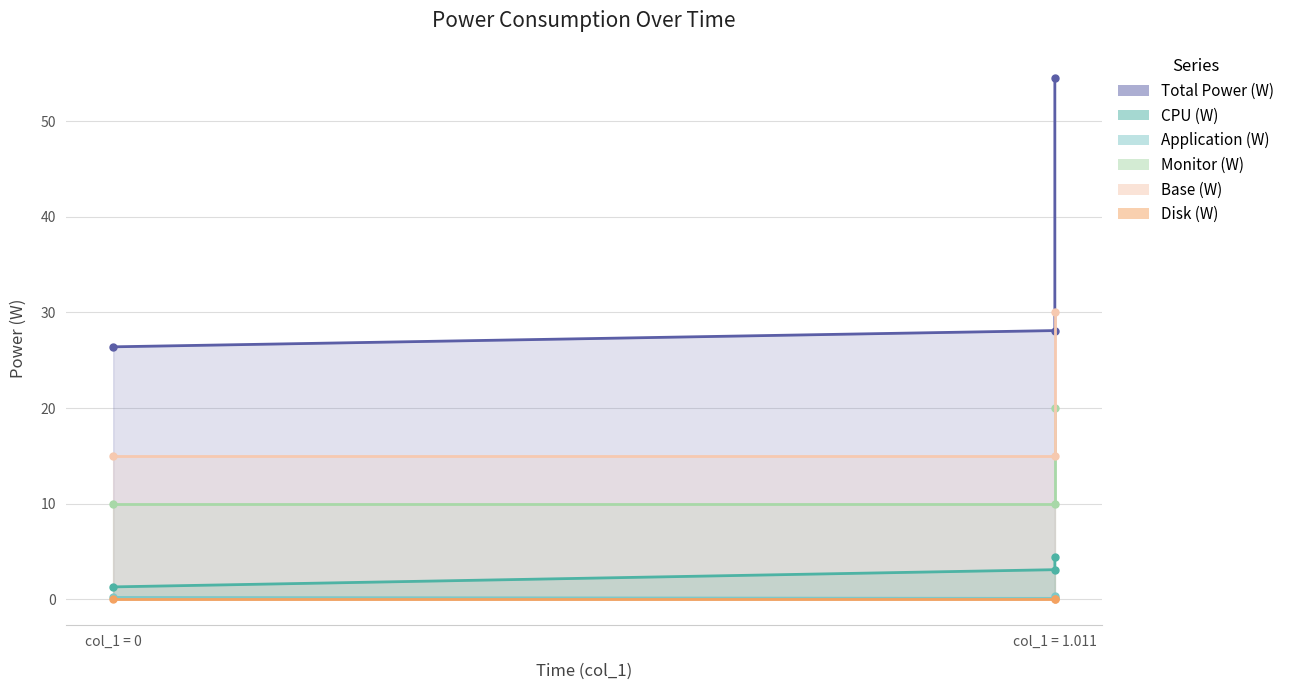

The value of Total Power (W) at col_1 = 0 is 26.4. True or false?

True